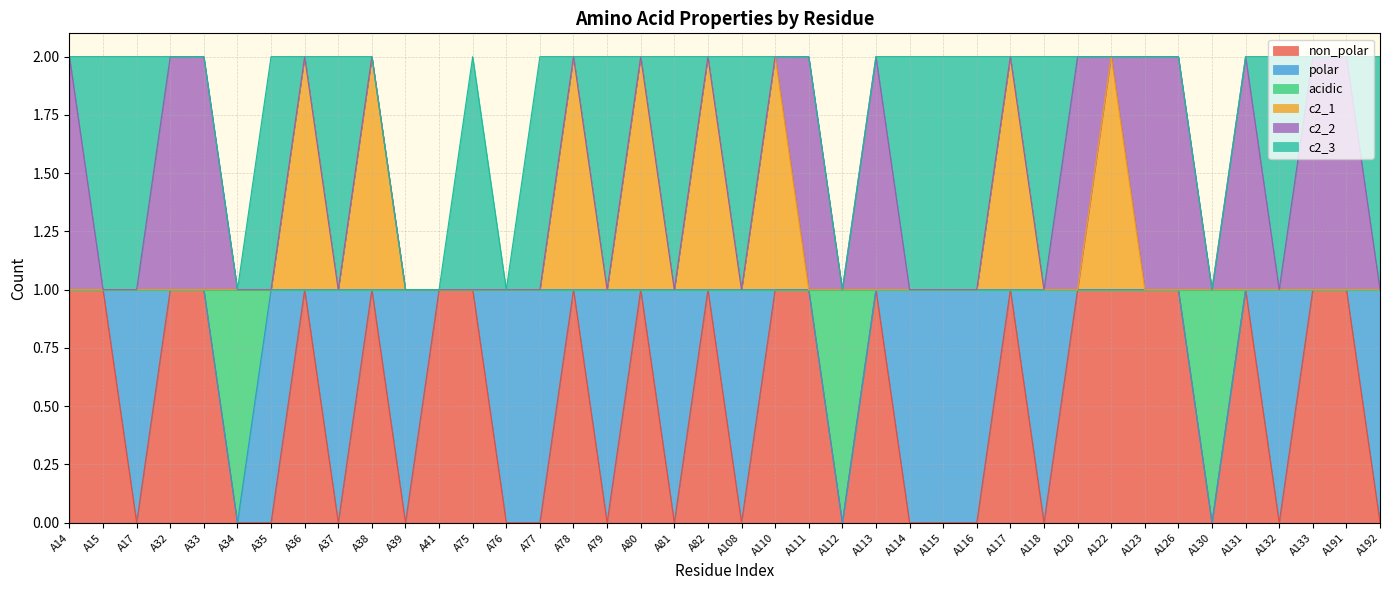

What is the sum of all non_polar values?

22